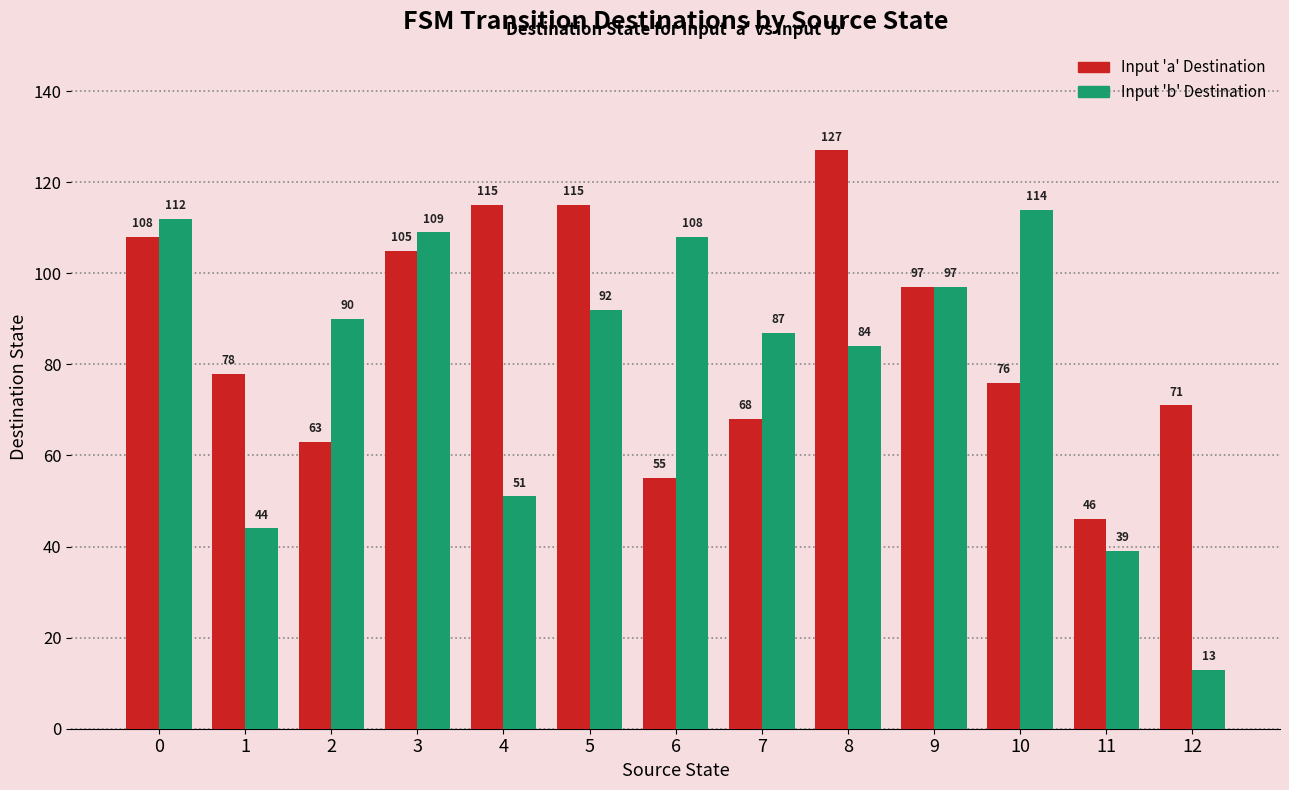

How many data points does each series have?

13